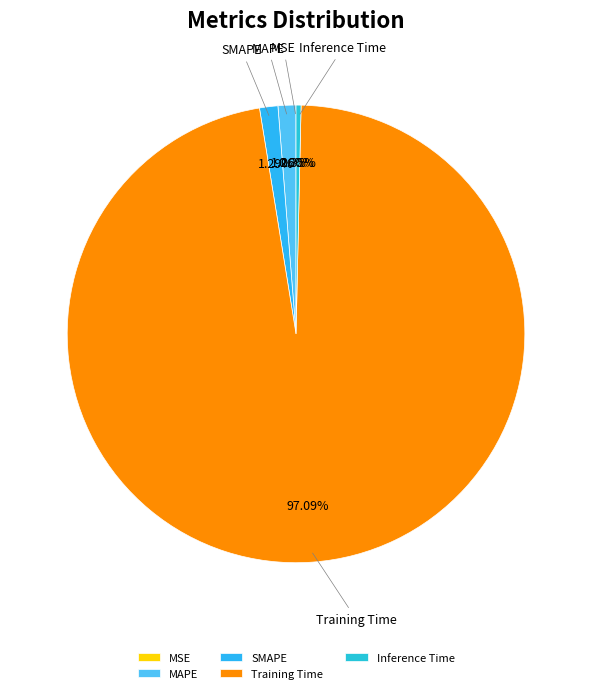

What is the majority slice?

Training Time